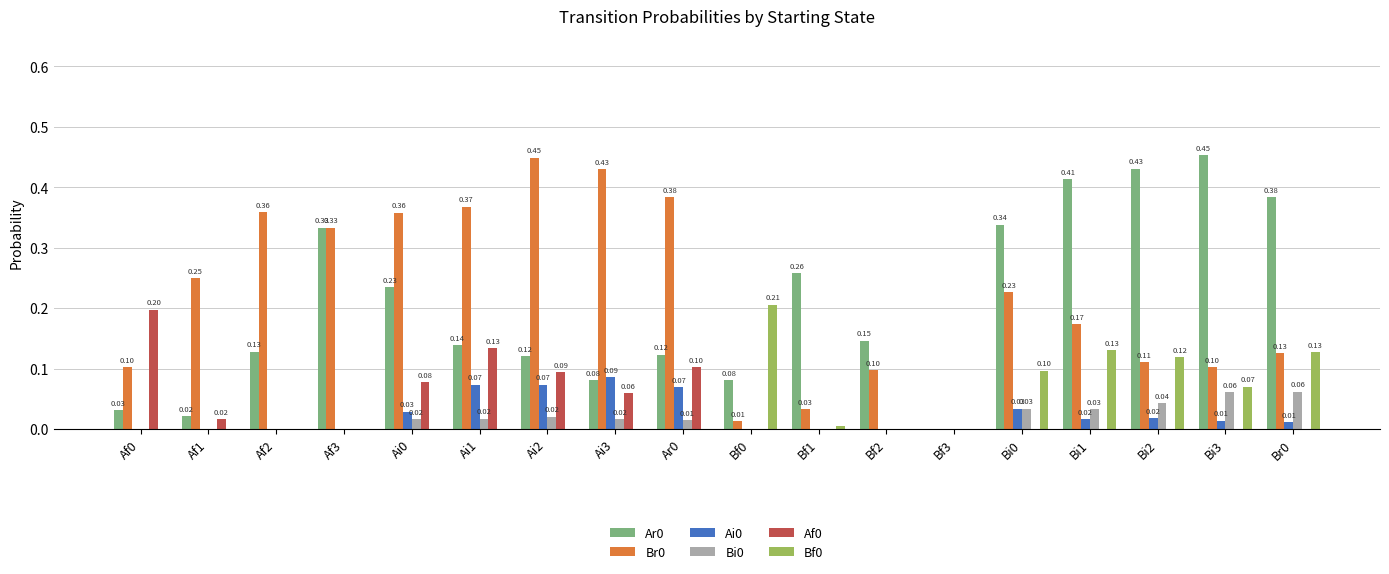

What is the total value across all series at Bi3?

0.7